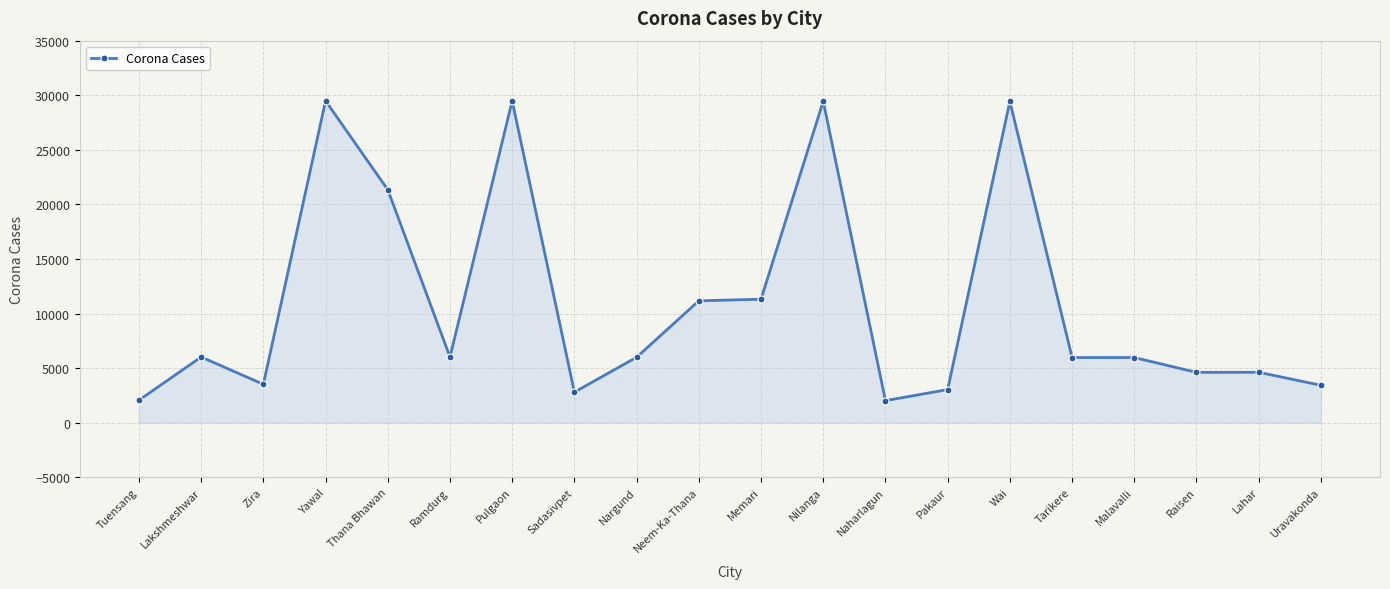

Where is the first local minimum?

Zira